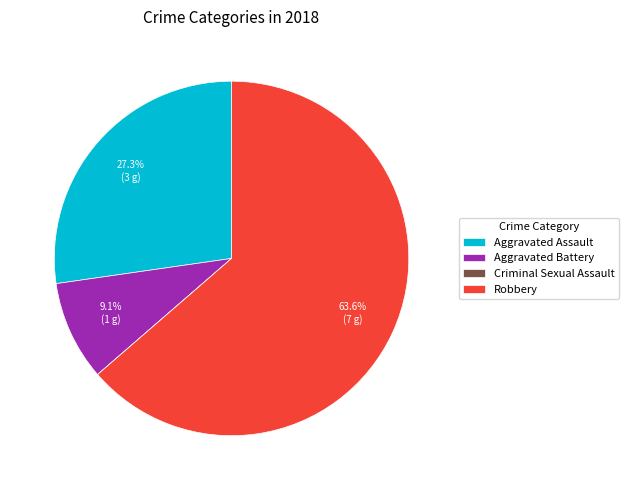

Which category has the biggest portion of the pie?

Robbery